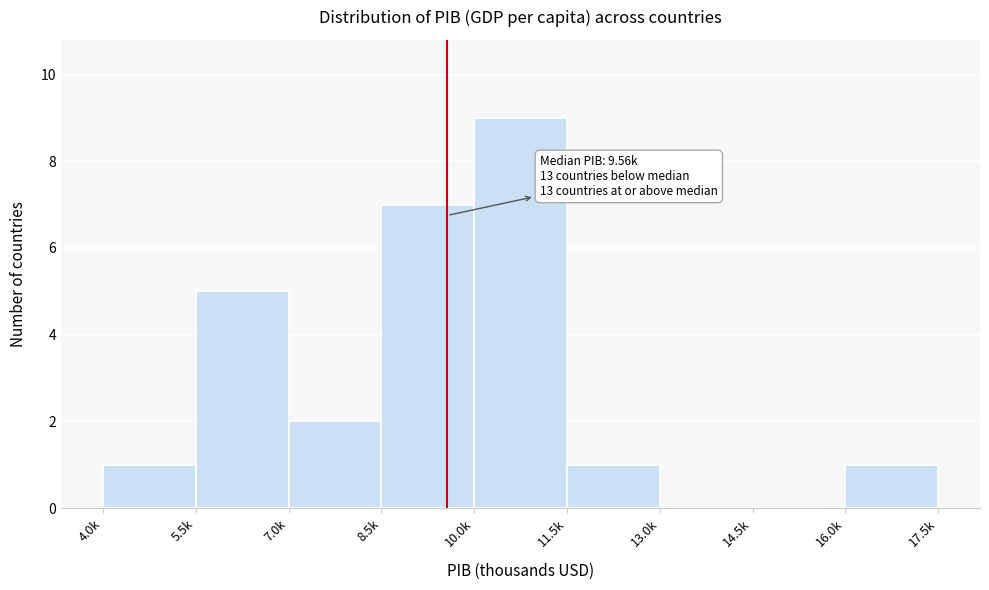

Reading left to right, list all the values displayed in this chart.

4.0k=1	5.5k=5	7.0k=2	8.5k=7	10.0k=9	11.5k=1	13.0k=0	14.5k=0	16.0k=1